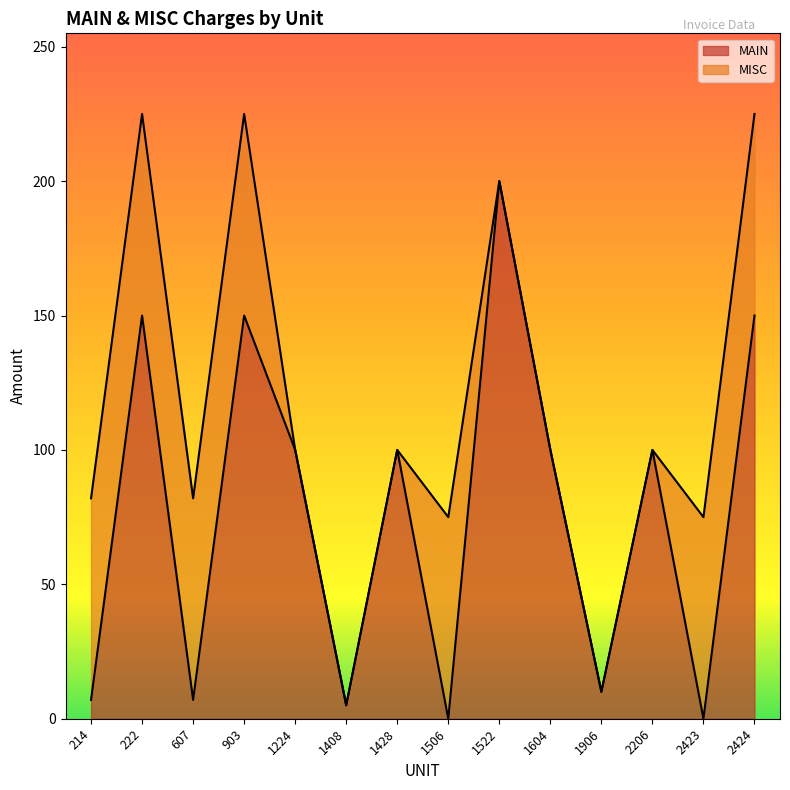

Reading left to right, what are all the values shown in this chart?

214=7	222=150	607=7	903=150	1224=100	1408=5	1428=100	1506=0	1522=200	1604=100	1906=10	2206=100	2423=0	2424=150